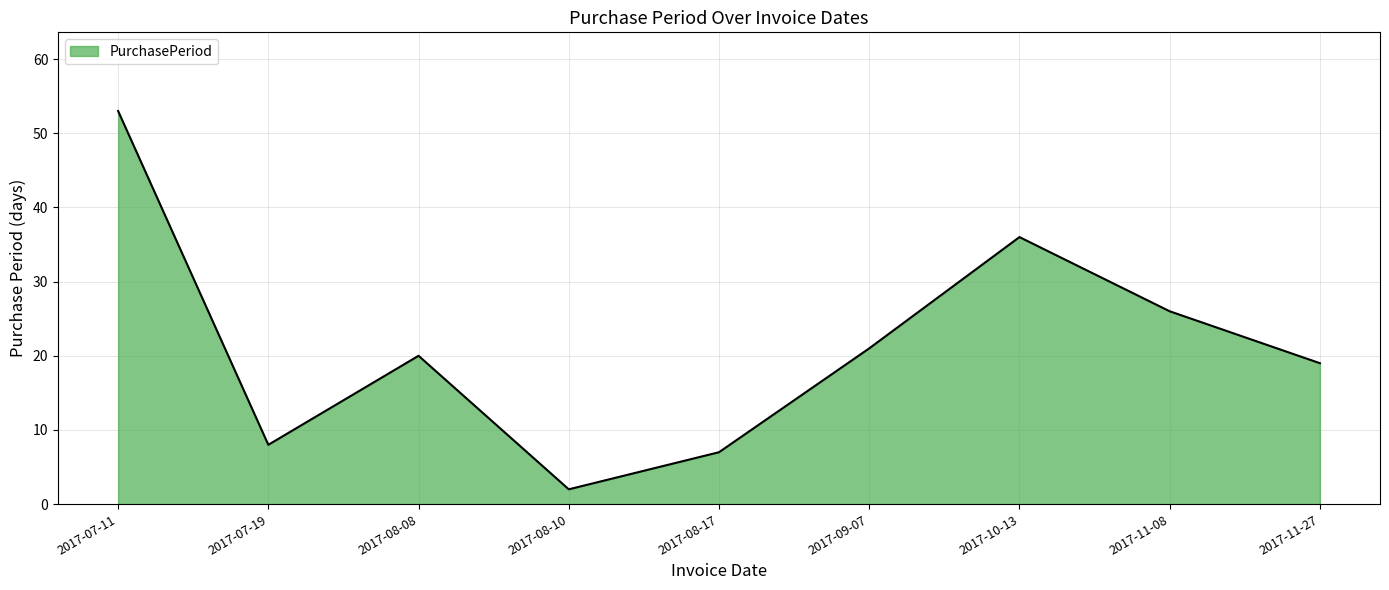

What is the ratio of the value at 2017-10-13 to the value at 2017-07-11?

0.7